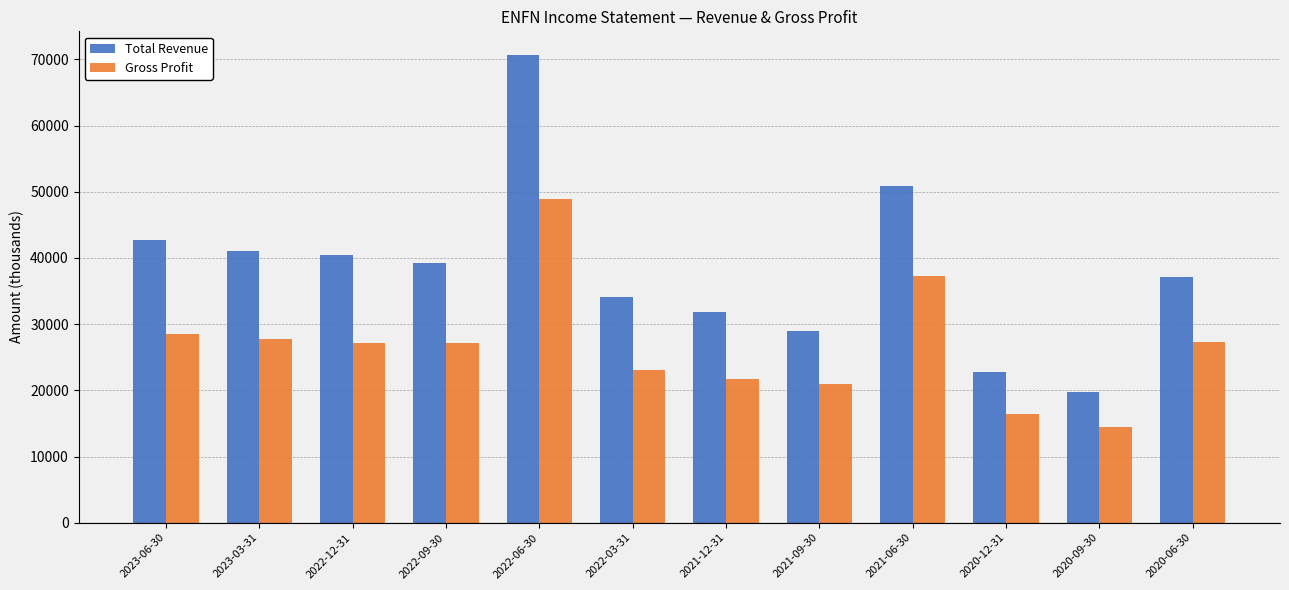

Which series has the largest total across all categories?

Total Revenue